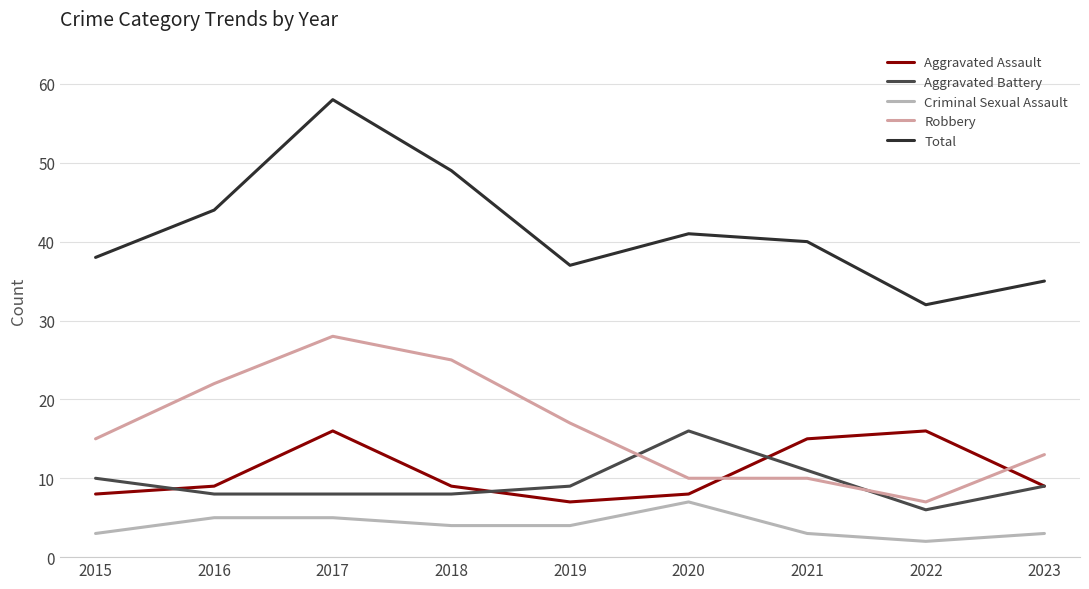

Is it true that Criminal Sexual Assault equals 2 at 2016?

False